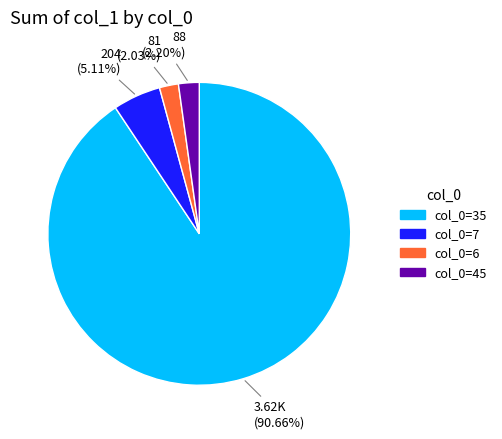

To the nearest percent, what is the average slice percentage?

25%